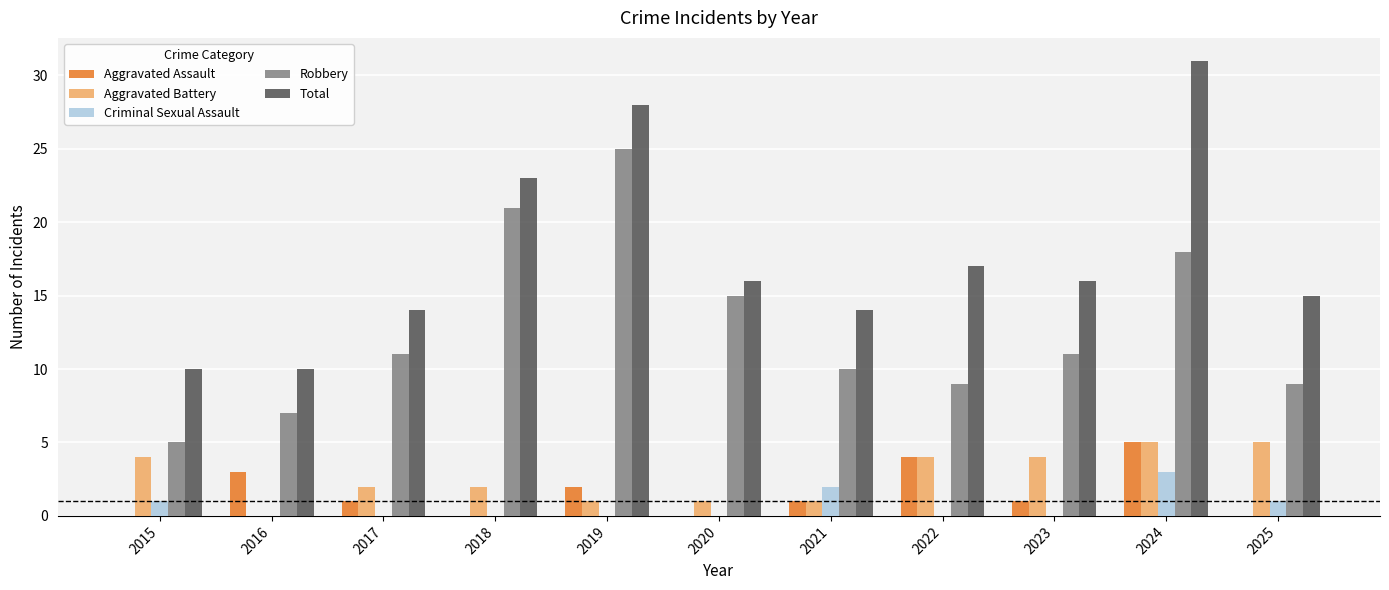

The Total series shows 14 at 2017. True or false?

True